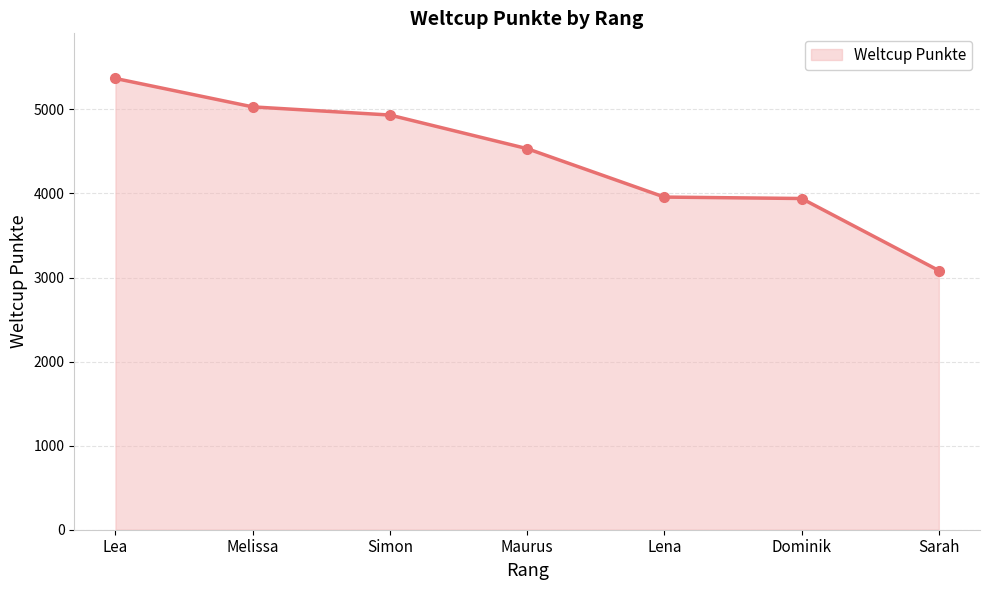

What is the change in value from Lea to Simon?

-435